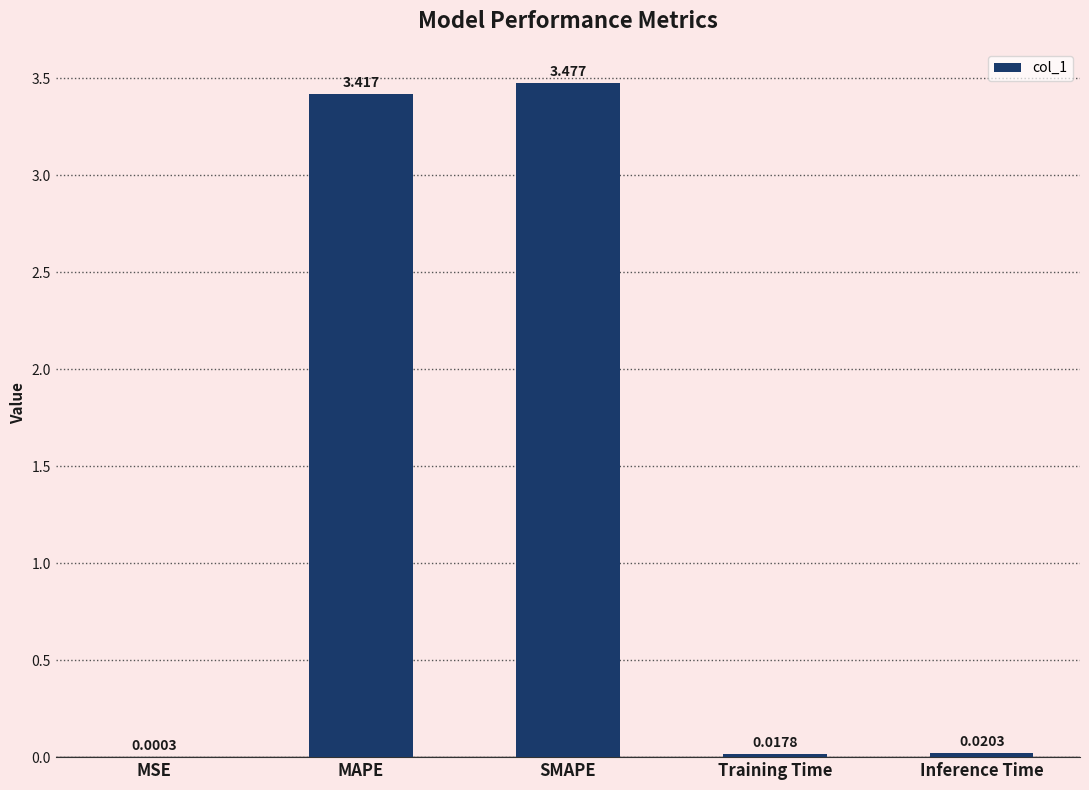

Does the chart contain stacked bars?

No